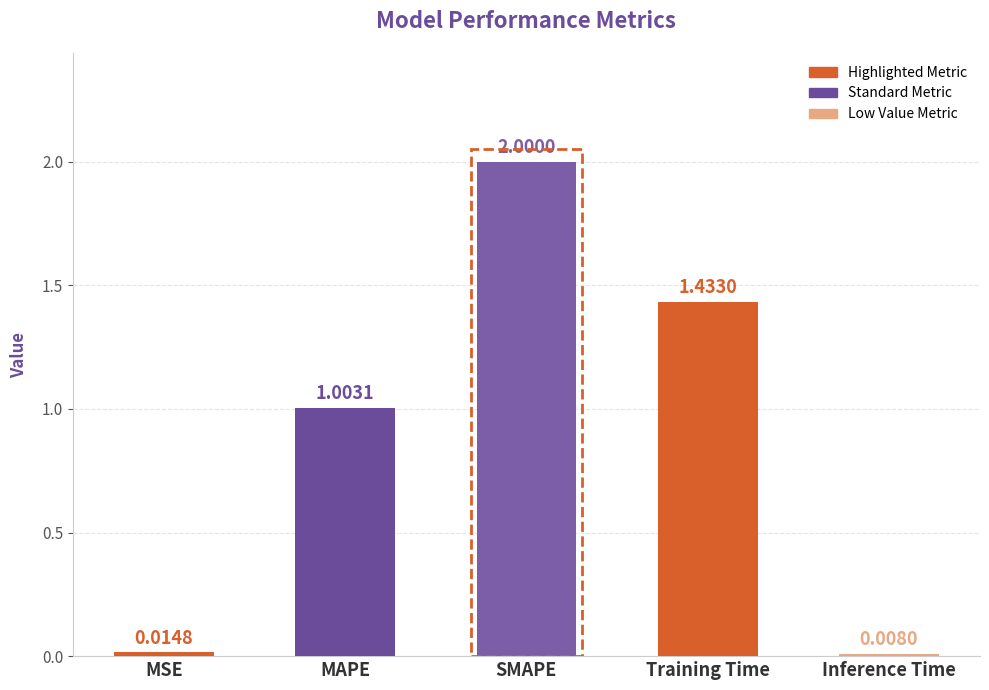

The value at MAPE is 1.8. True or false?

False